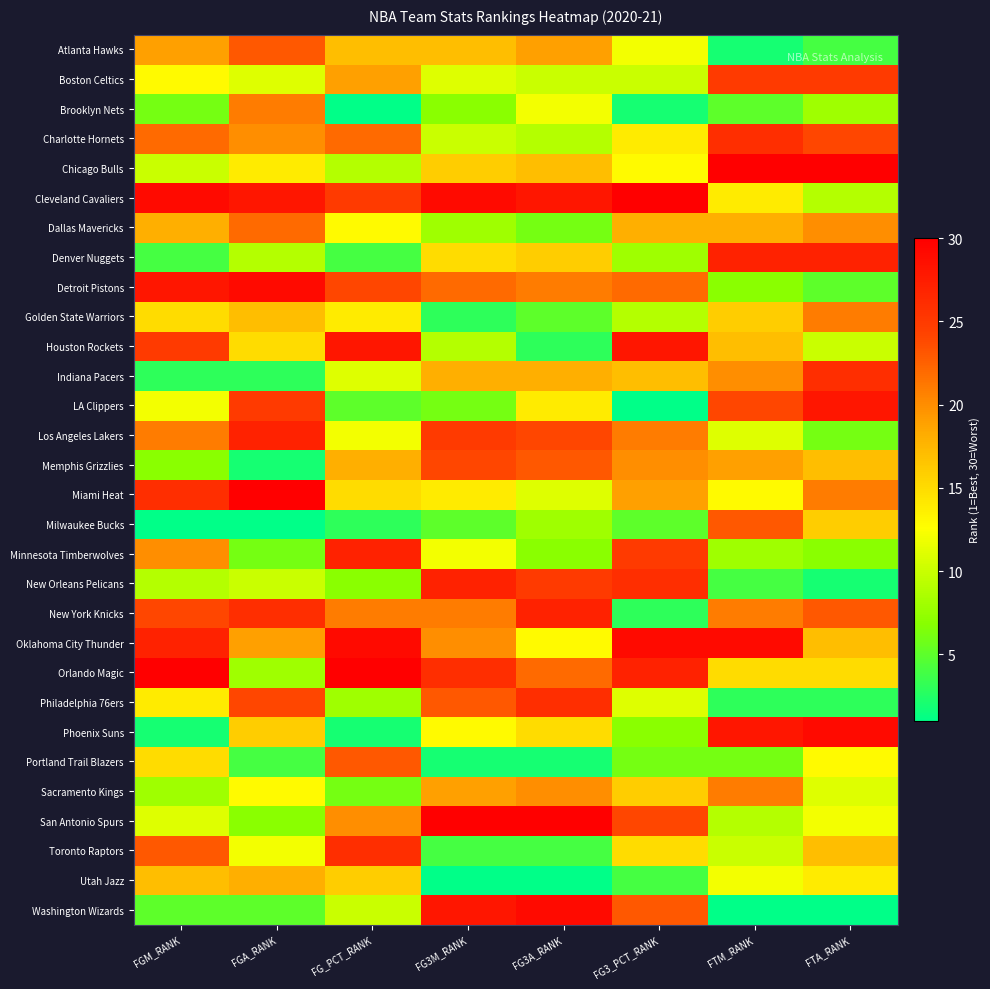

Between FGA_RANK and FTM_RANK, which is larger?

FGA_RANK